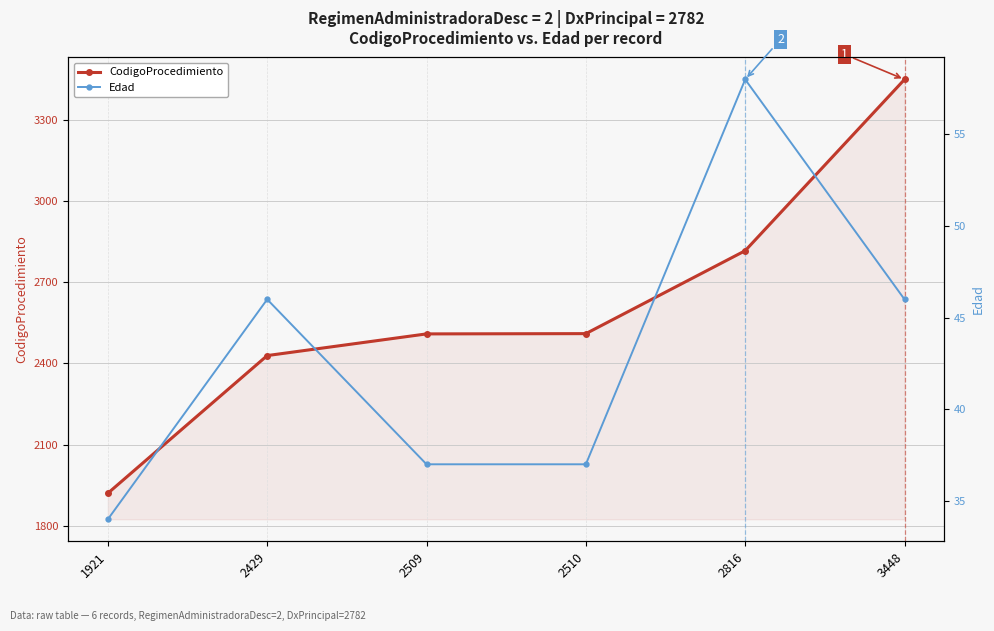

Where is the first local maximum for Edad?

2429